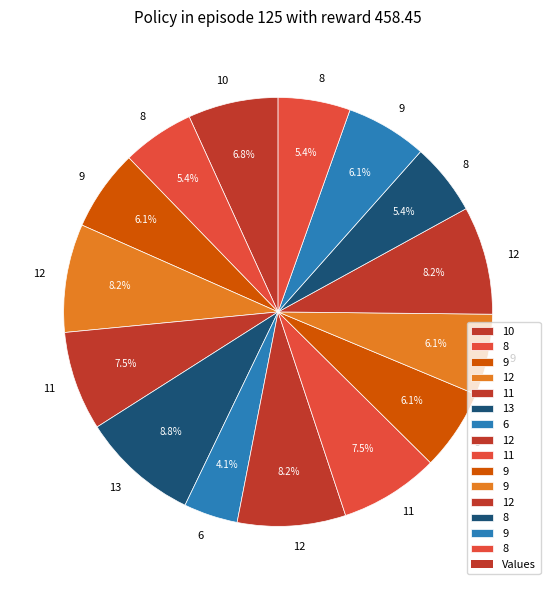

Which slice is the smallest?

6